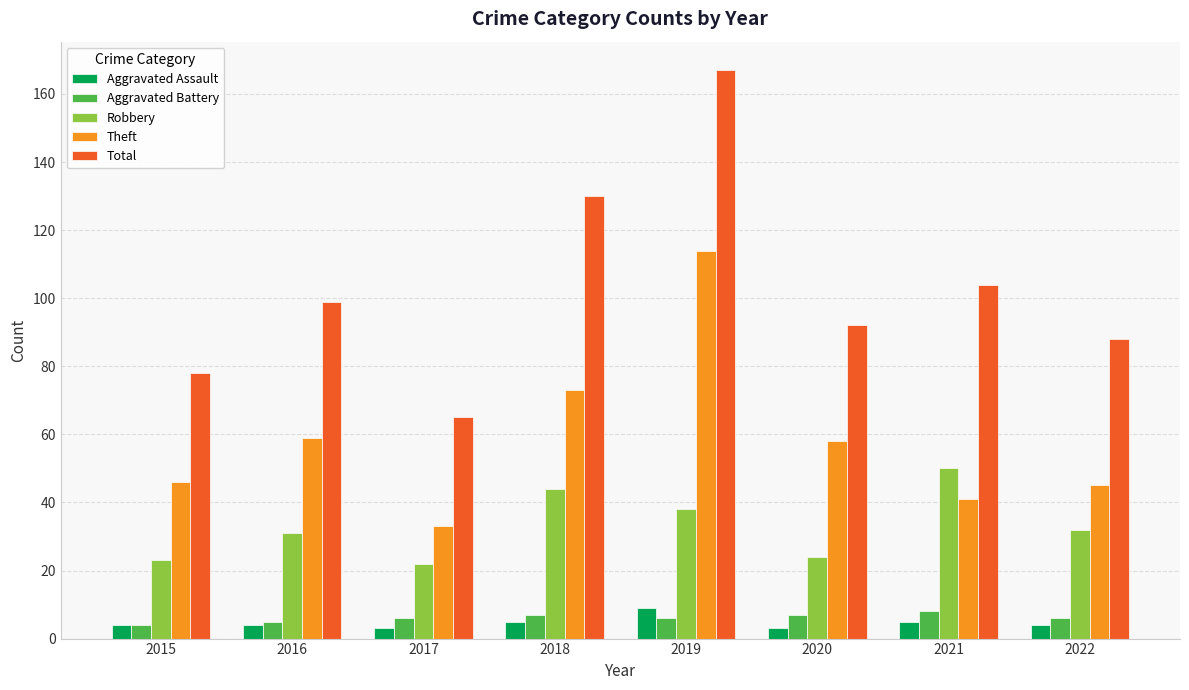

What is the greatest value displayed?

167